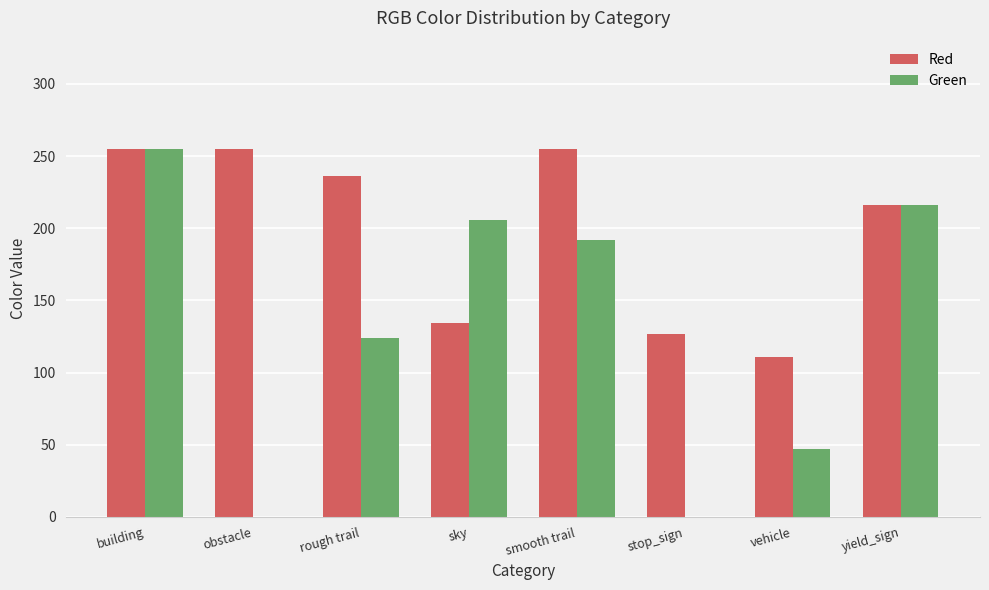

Reading left to right, transcribe all the data shown in this chart.

Red: building=255	obstacle=255	rough trail=236	sky=134	smooth trail=255	stop_sign=127	vehicle=111	yield_sign=216
Green: building=255	obstacle=0	rough trail=124	sky=206	smooth trail=192	stop_sign=0	vehicle=47	yield_sign=216